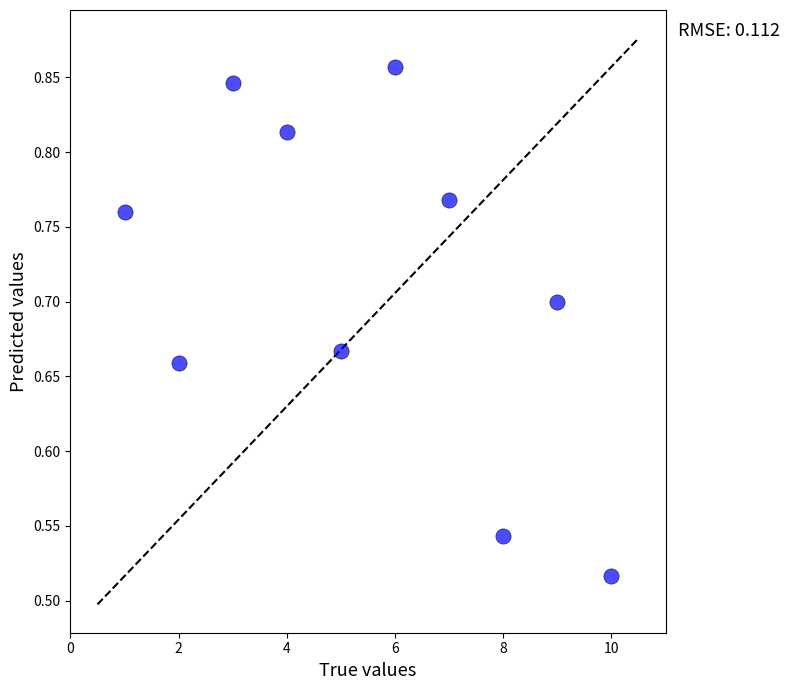

What is the average X value?

5.5